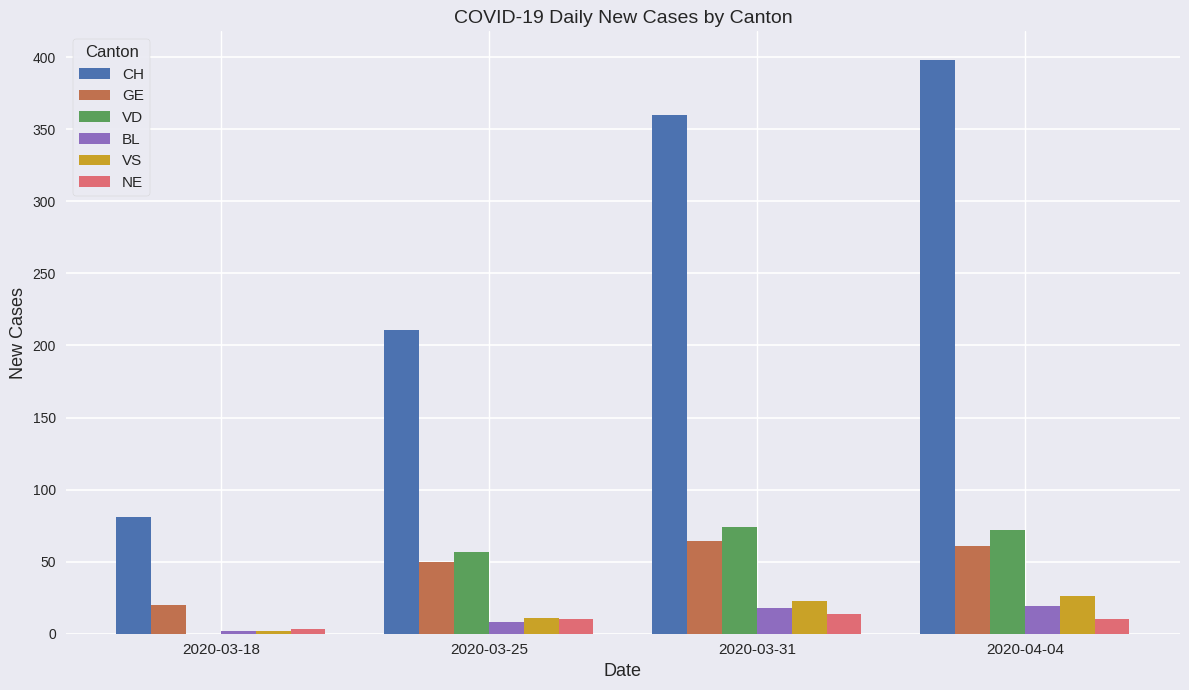

Between 2020-03-18 and 2020-03-25, which series saw the biggest shift?

CH